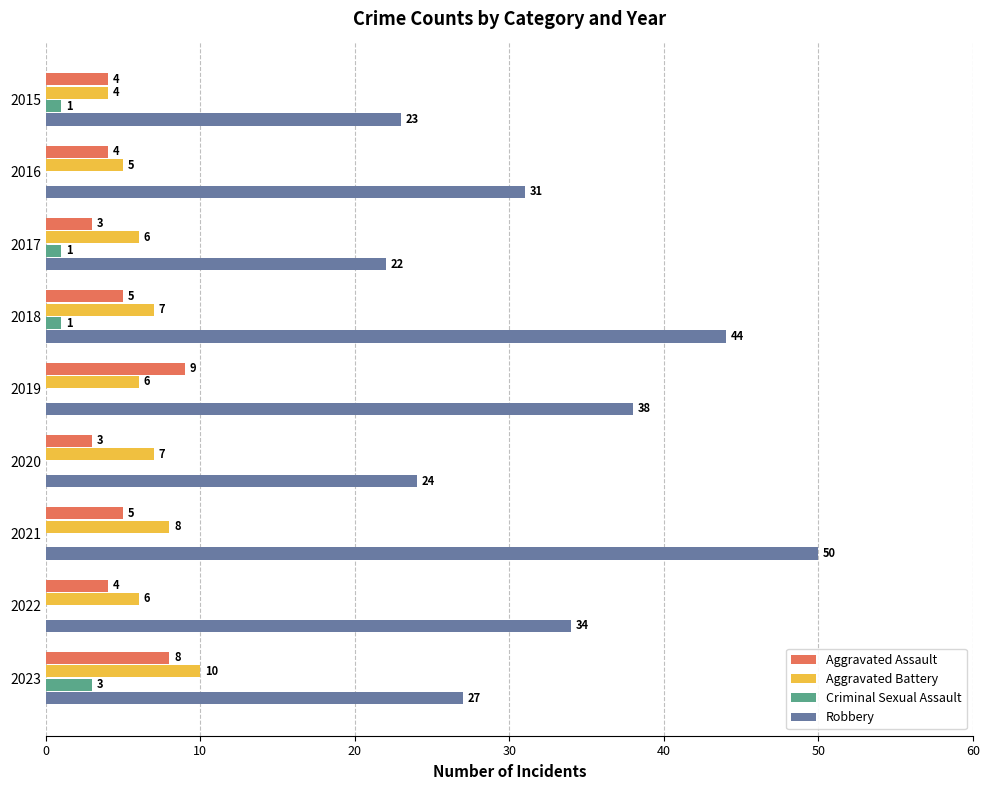

At which category is the sum across all series the highest?

2021